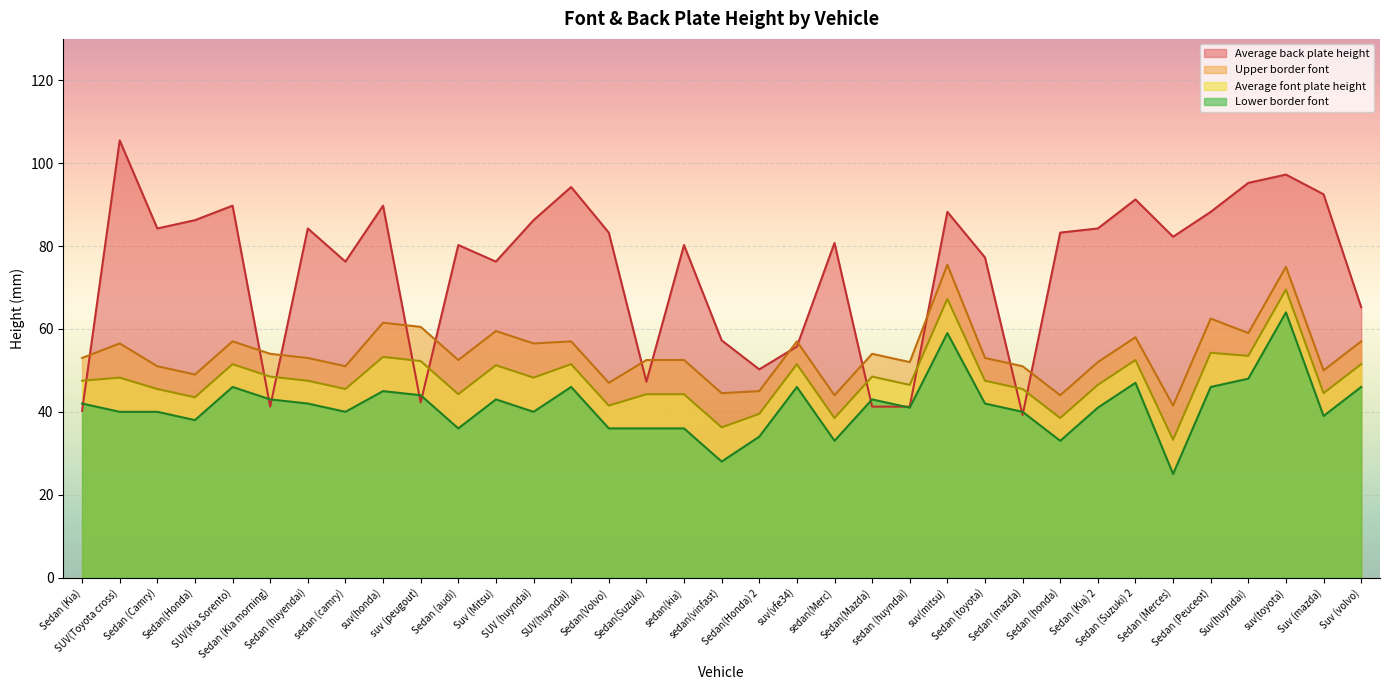

True or false: Lower border font and Average font plate height intersect in this chart.

False